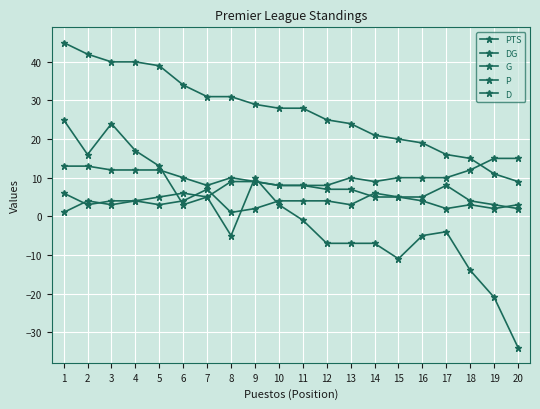

Is this an area chart (filled region under the line)?

No